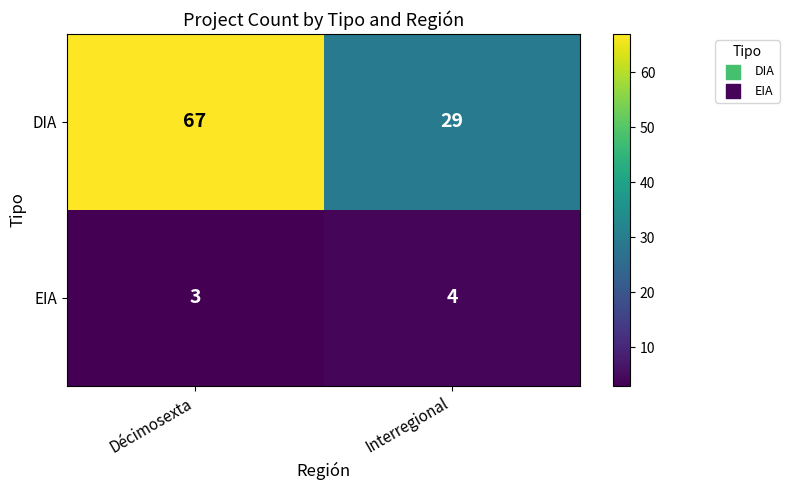

At Interregional, list the series in order from smallest to largest.

EIA, DIA